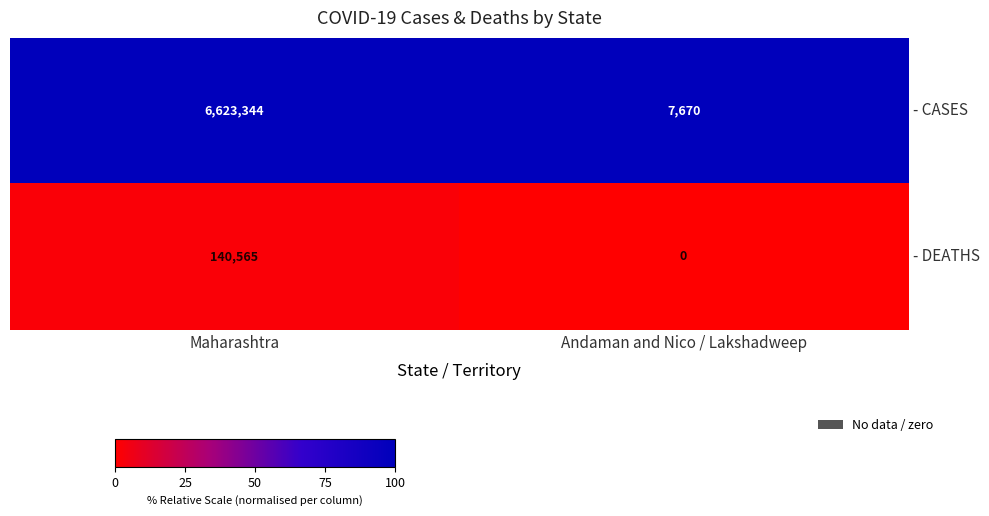

At which label does - CASES reach its minimum?

Andaman and Nico / Lakshadweep